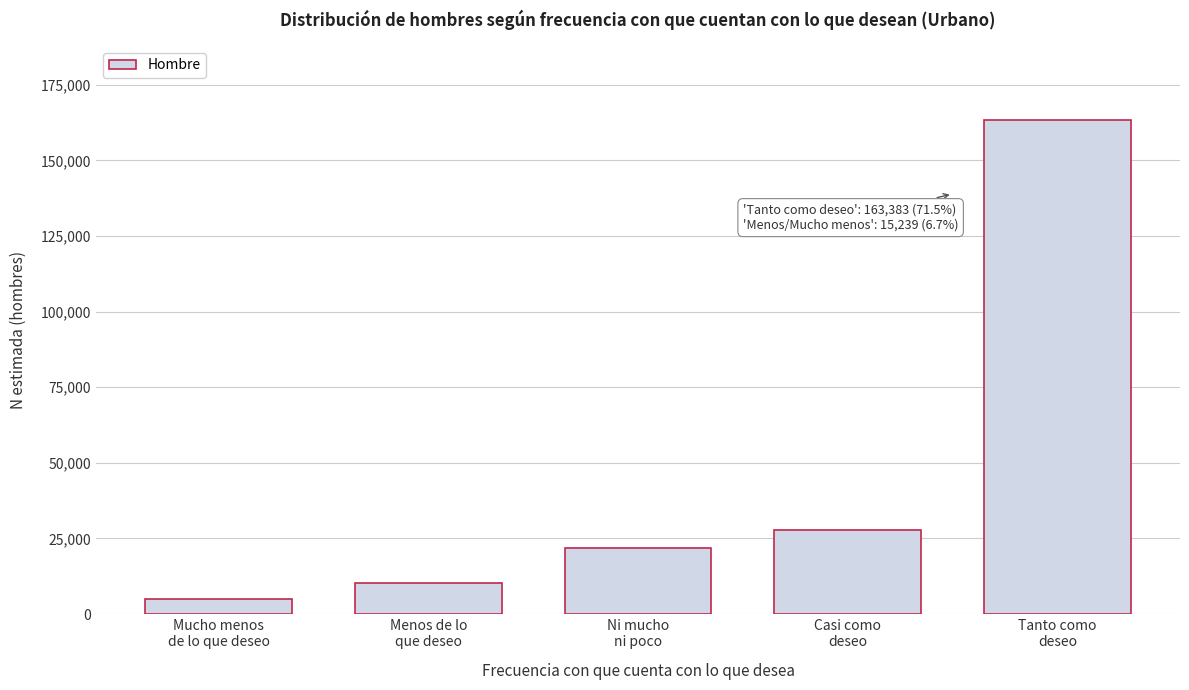

Reading left to right, list all the values displayed in this chart.

5069	10170	21988	27749	163383